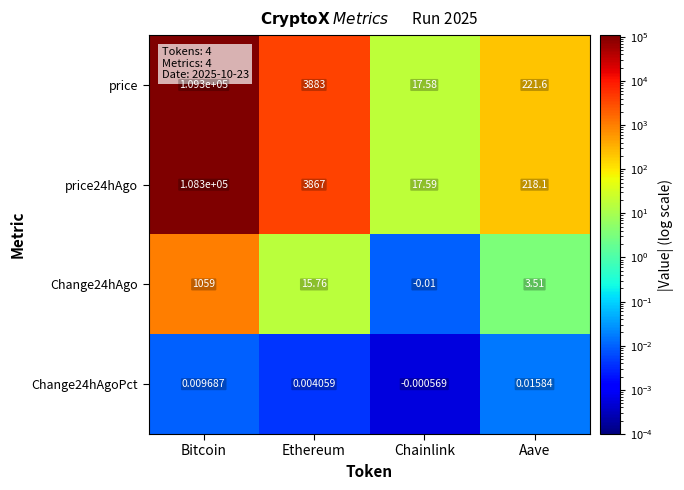

Count the number of data series in this chart.

4